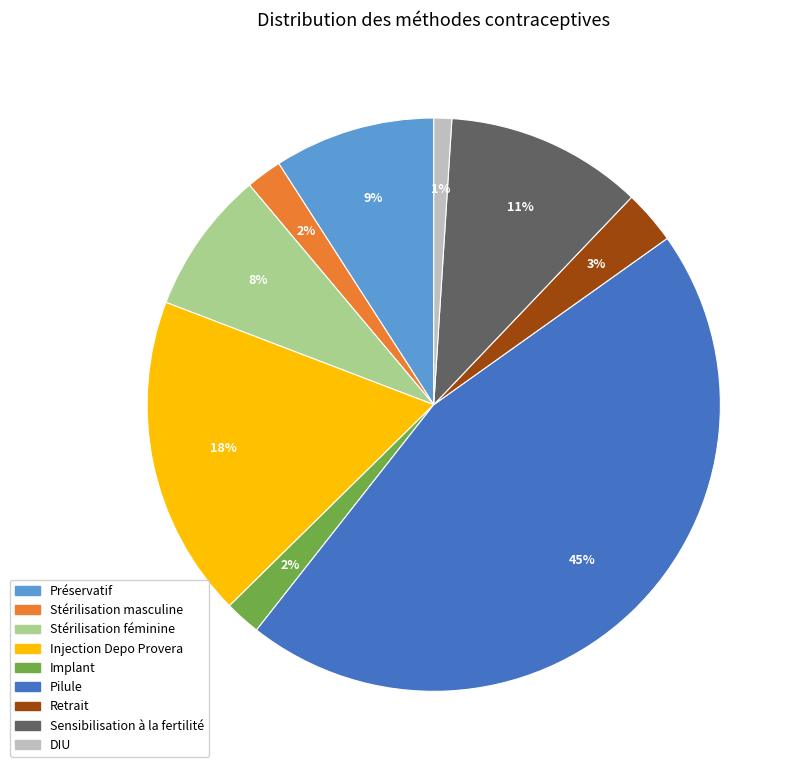

Does any single category account for the majority?

No